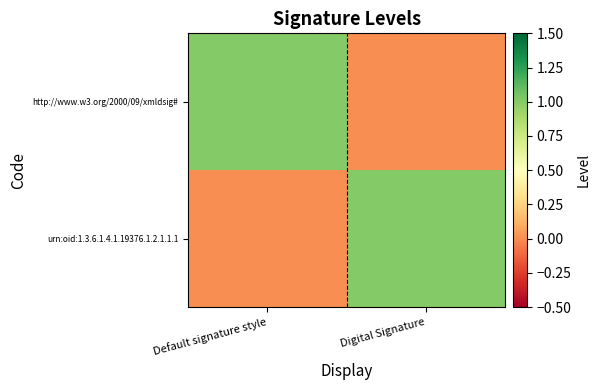

Reading left to right, transcribe all the data shown in this chart.

http://www.w3.org/2000/09/xmldsig#: Default signature style=1	Digital Signature=0
urn:oid:1.3.6.1.4.1.19376.1.2.1.1.1: Default signature style=0	Digital Signature=1